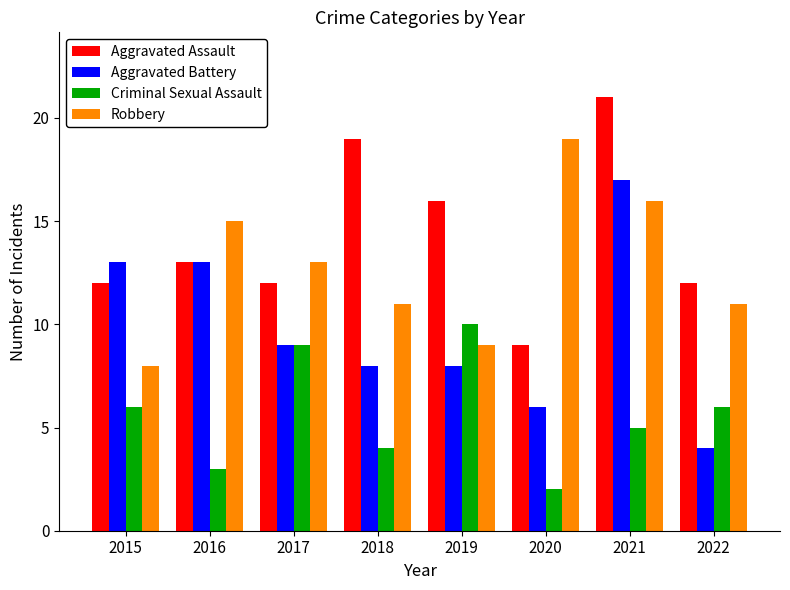

What is the sum of the Aggravated Assault values at 2020 and 2015?

21